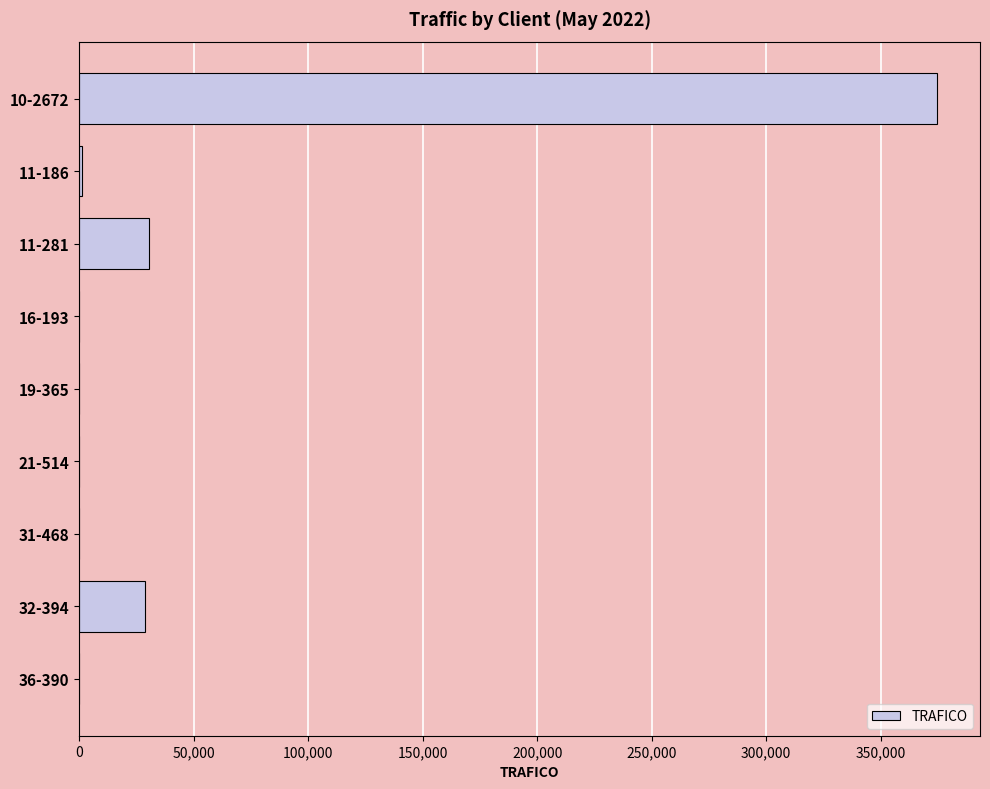

At which label is the value closest to 187328?

11-281